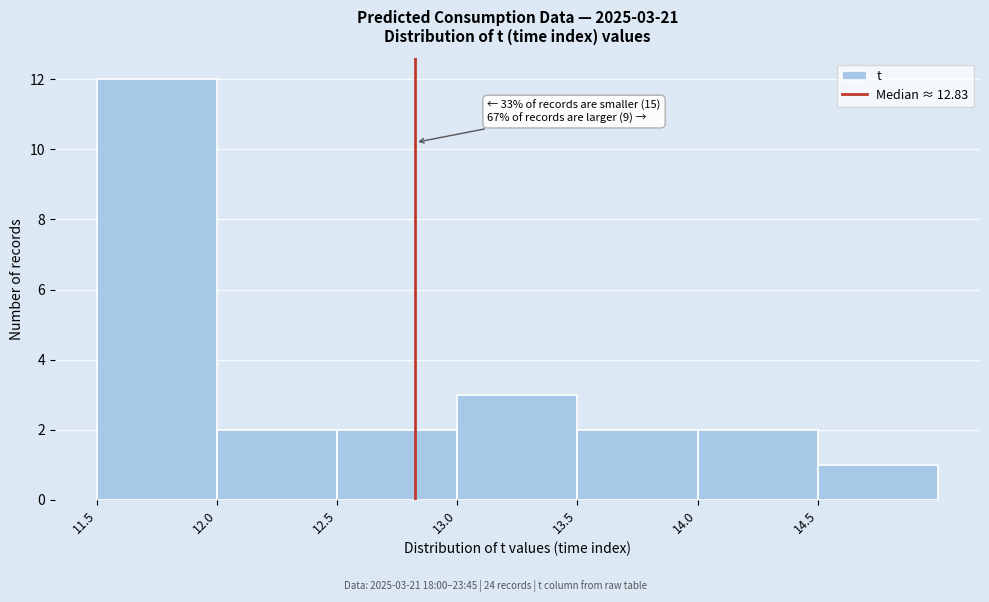

Over which range of the x-axis is the bar tallest?

11.5 to 12.0